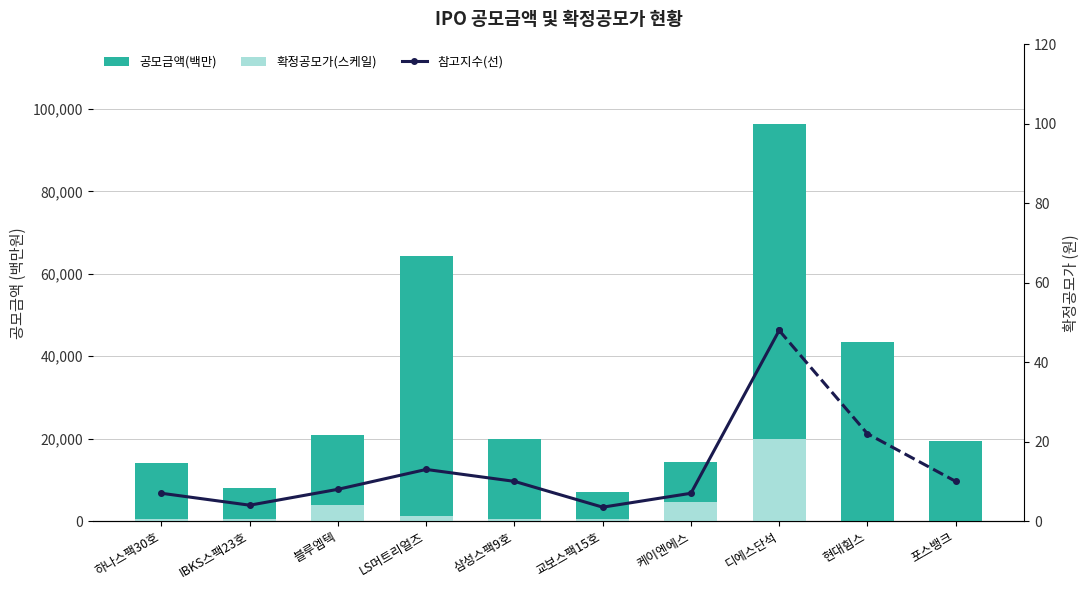

How many groups of bars are there?

10